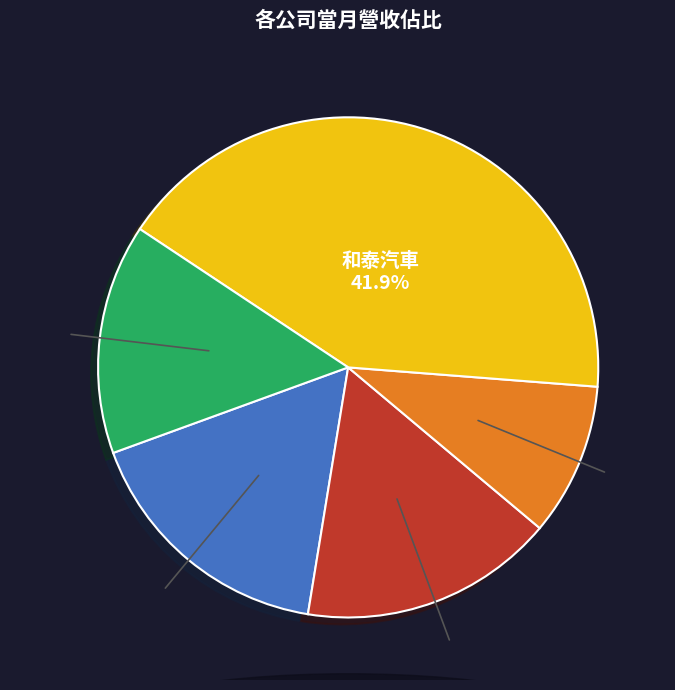

Does any single category account for the majority?

No